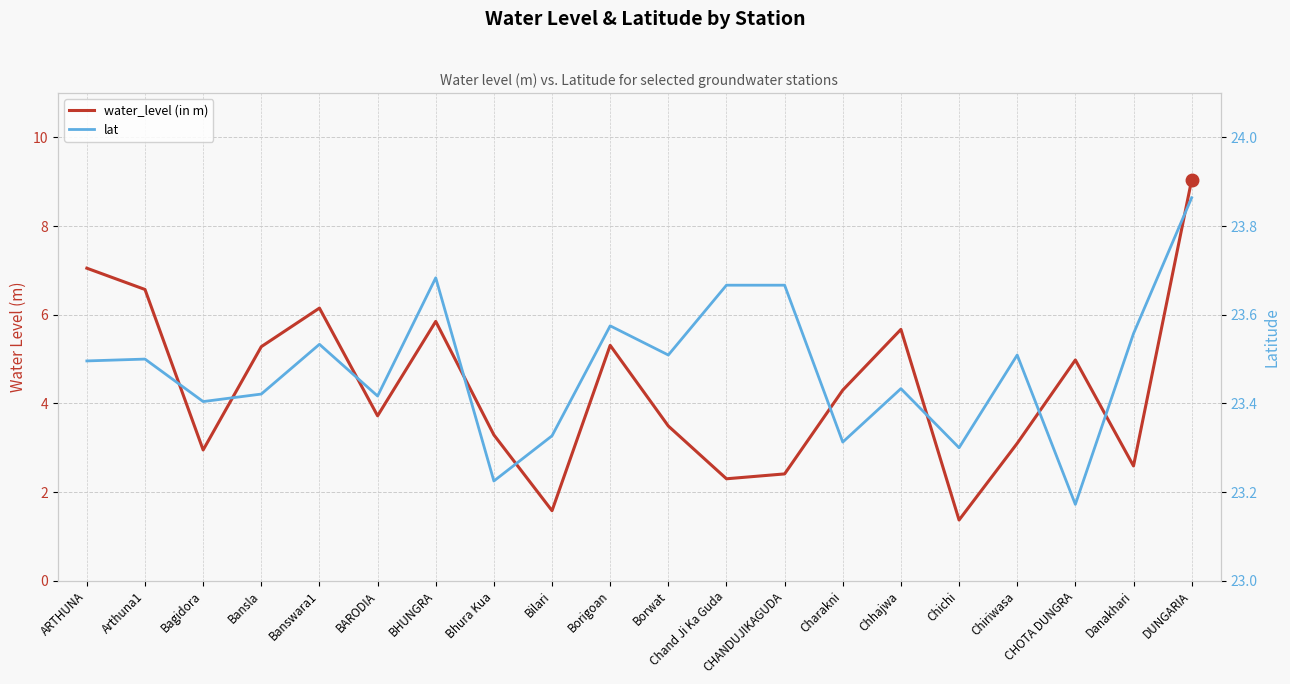

What is the smallest value displayed?

1.4